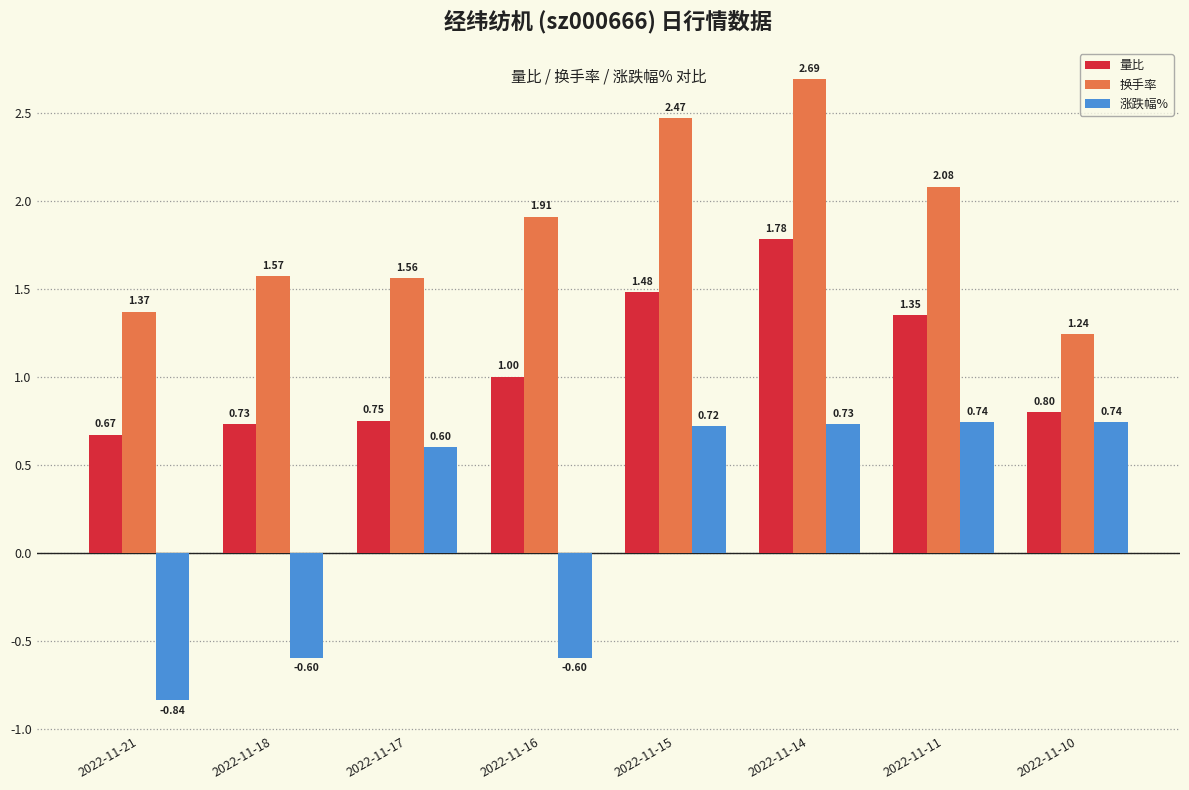

Which series has the largest range (max minus min)?

涨跌幅%